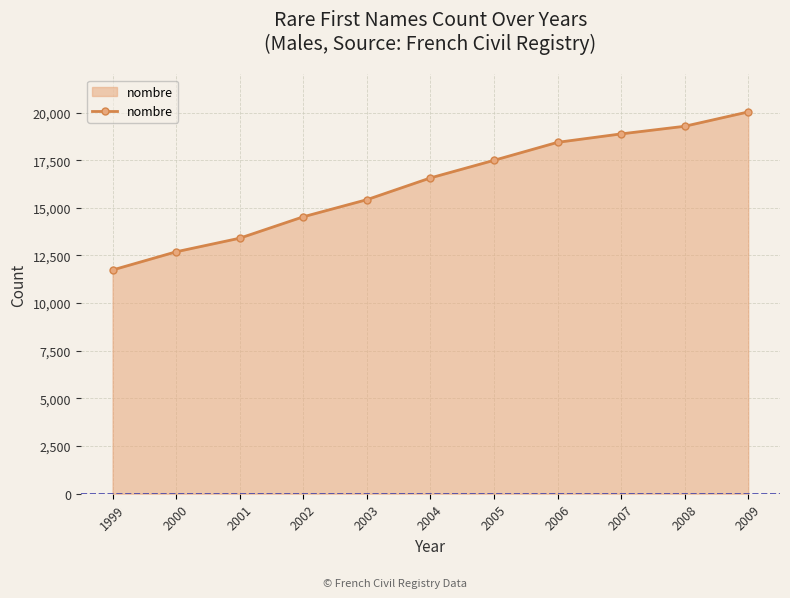

What is the difference between the second highest and second lowest values?

6585